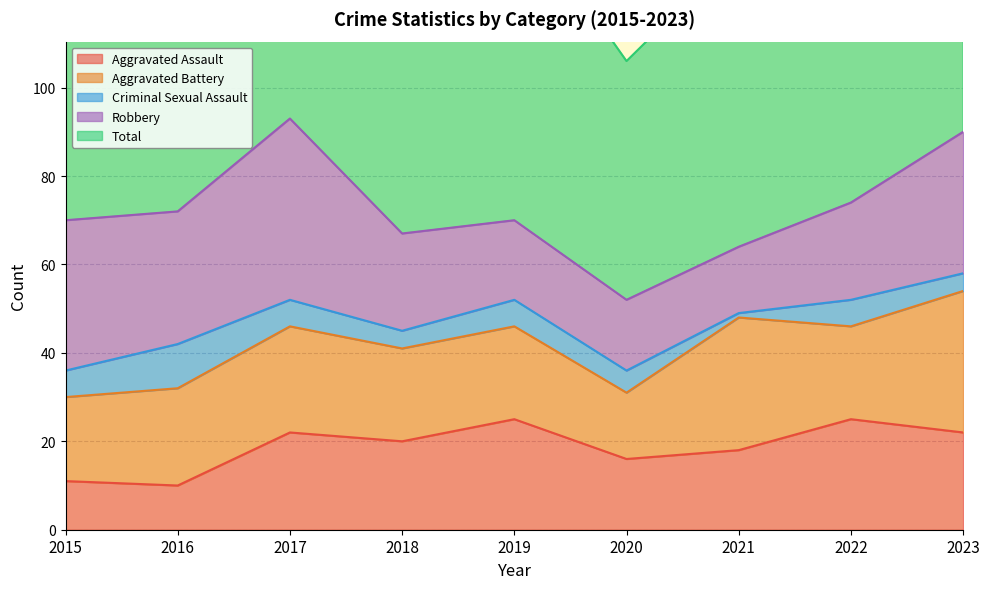

What is the value of the Total point at the 3rd from the left?

96